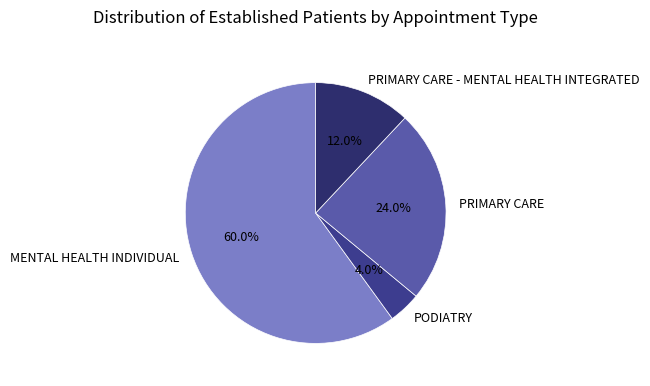

Rank the categories by value from lowest to highest.

PODIATRY, PRIMARY CARE - MENTAL HEALTH INTEGRATED, PRIMARY CARE, MENTAL HEALTH INDIVIDUAL